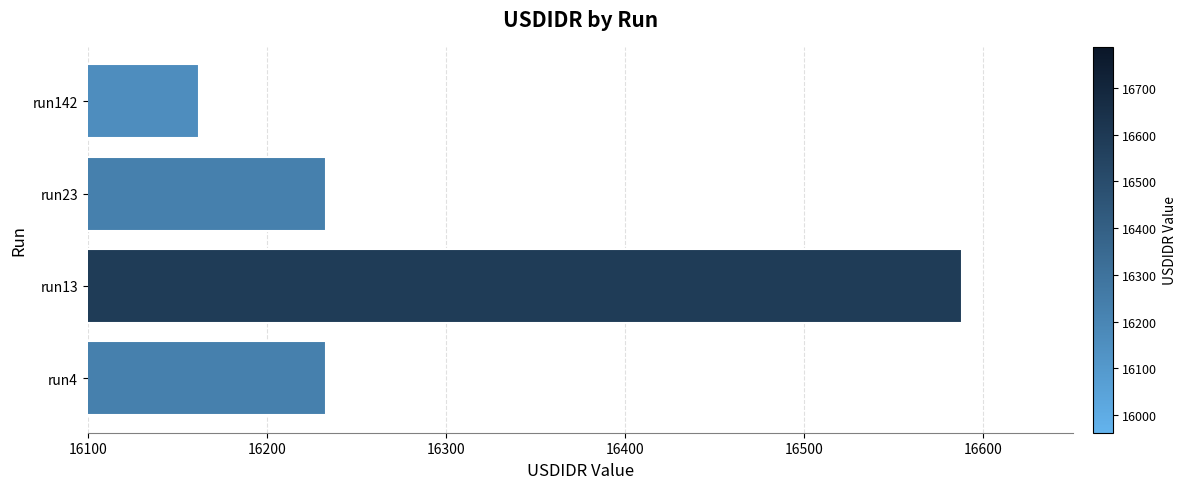

Which has a higher value, run142 or run23?

run23